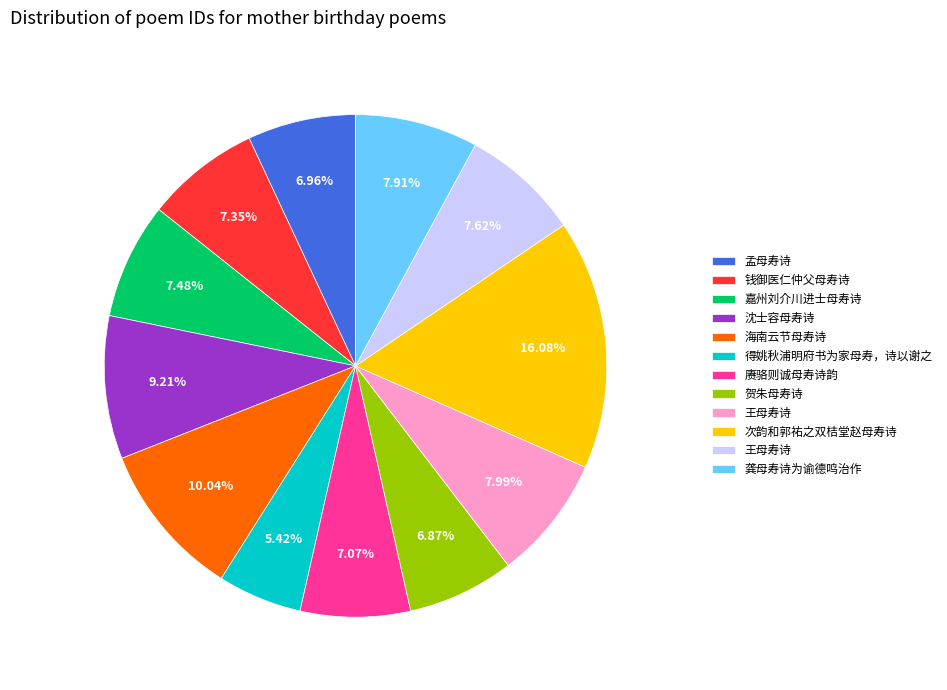

Is there any slice that represents more than half of the pie?

No